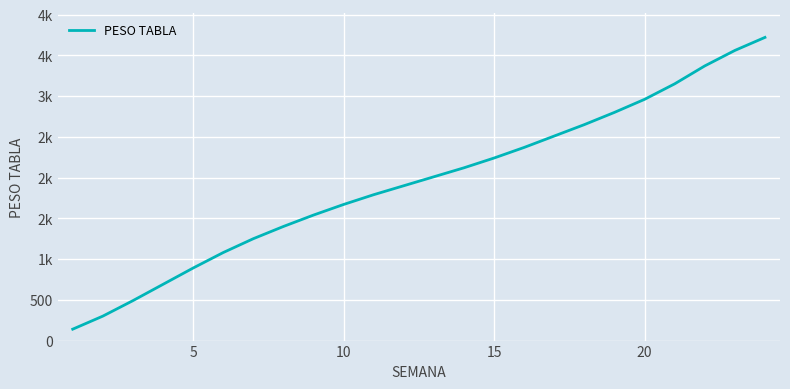

Does the chart display data point markers on the line(s)?

No